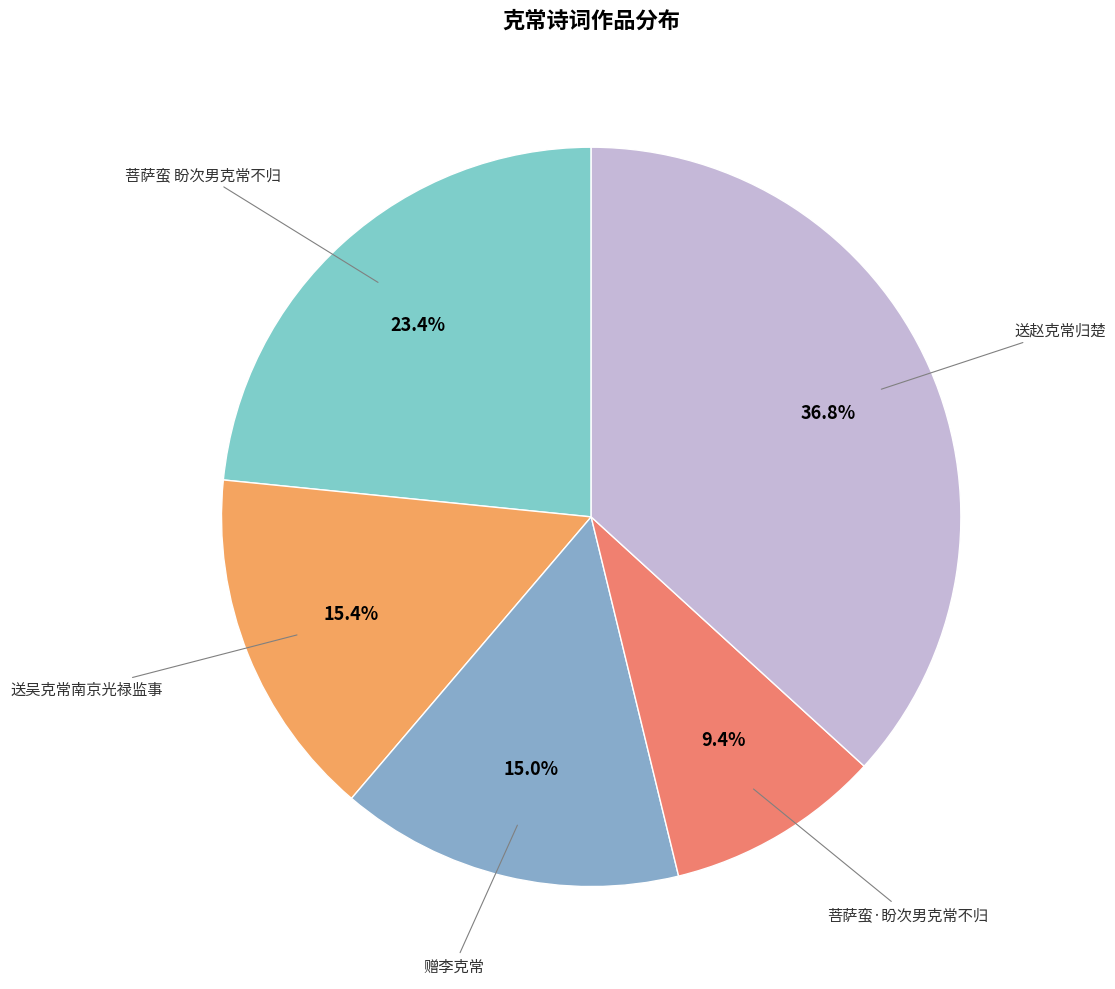

Which has a higher value, 菩萨蛮 盼次男克常不归 or 菩萨蛮·盼次男克常不归?

菩萨蛮 盼次男克常不归